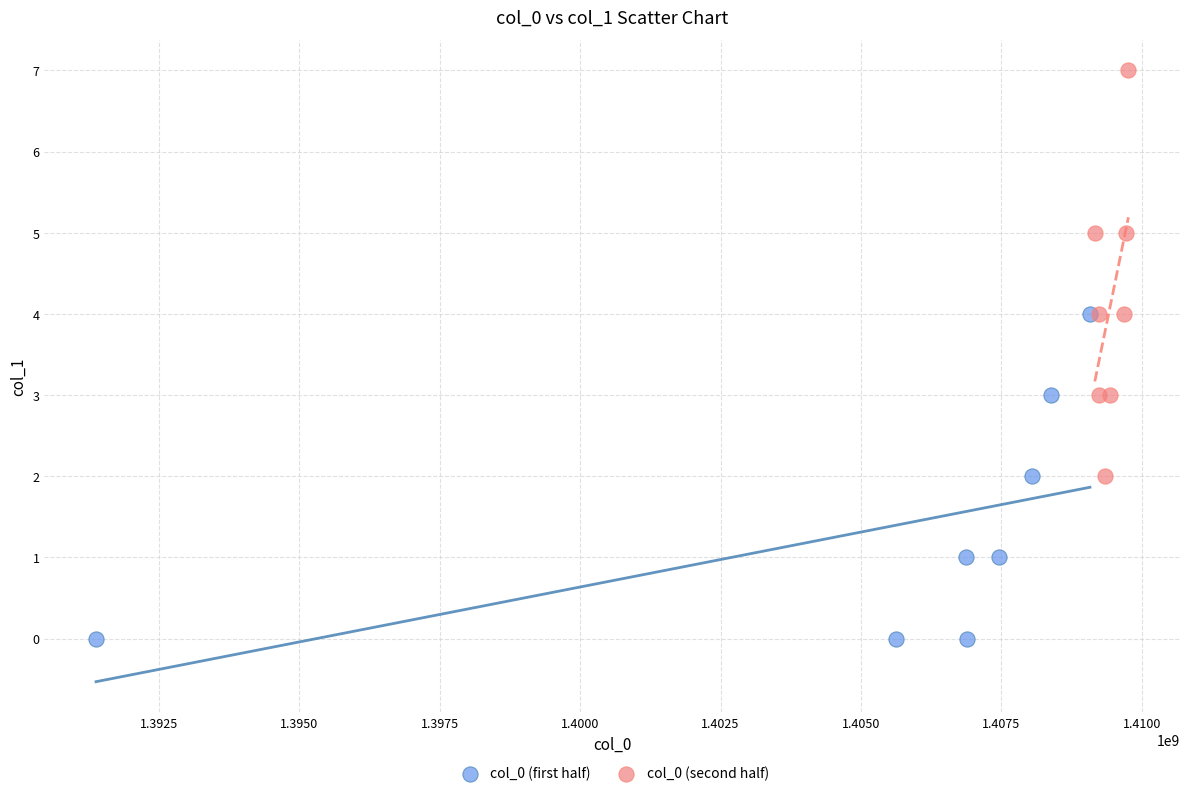

Which series has the widest spread of Y values?

col_0 (second half)